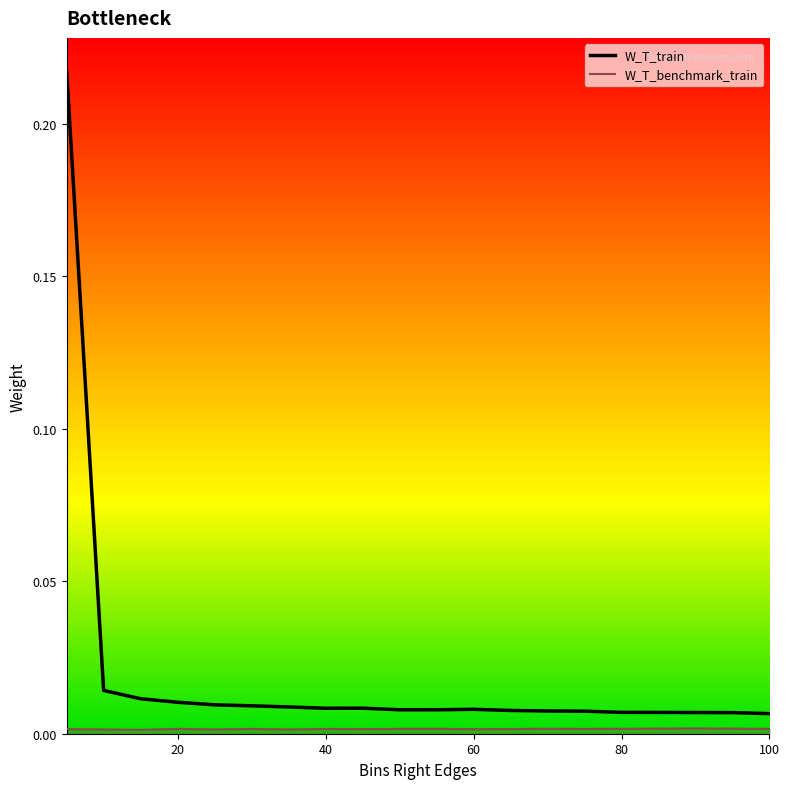

Reading right to left, extract all data points from this chart.

W_T_train: 0.0	0.0	0.0	0.0	0.0	0.0	0.0	0.0	0.0	0.0	0.0	0.0	0.0	0.0	0.0	0.0	0.0	0.0	0.0	0.2
W_T_benchmark_train: 0.0	0.0	0.0	0.0	0.0	0.0	0.0	0.0	0.0	0.0	0.0	0.0	0.0	0.0	0.0	0.0	0.0	0.0	0.0	0.0